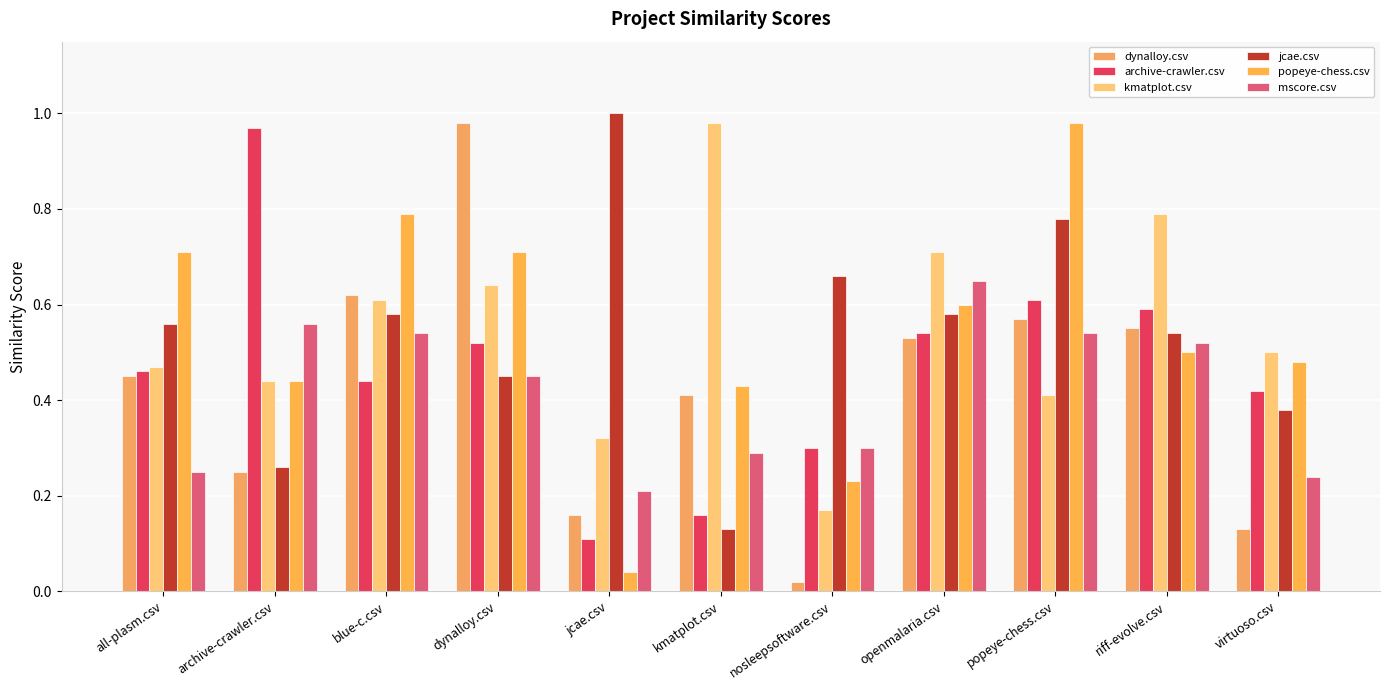

What position from the right is openmalaria.csv?

4